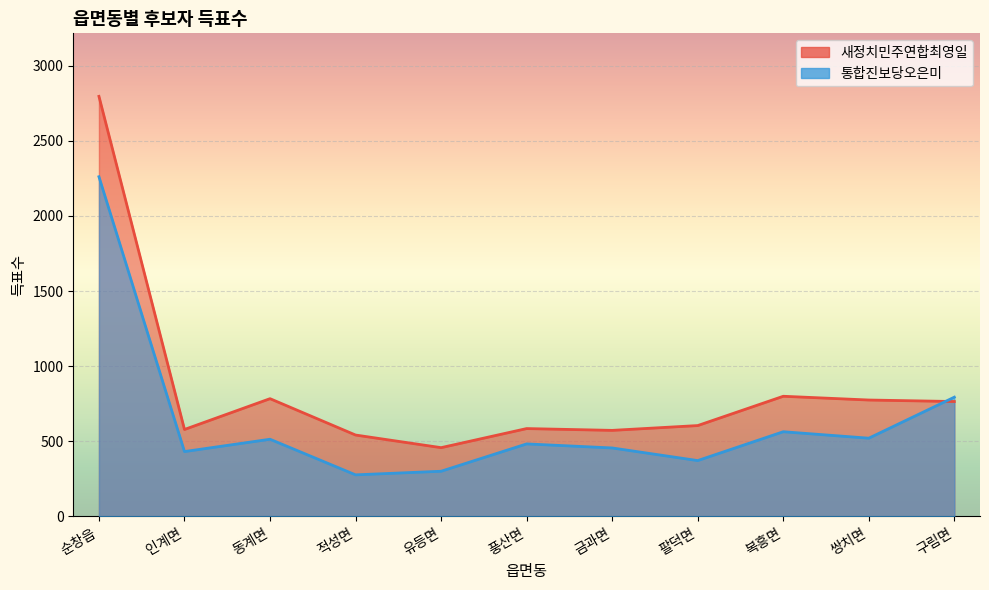

What is the label of the 11th point from the right?

순창읍